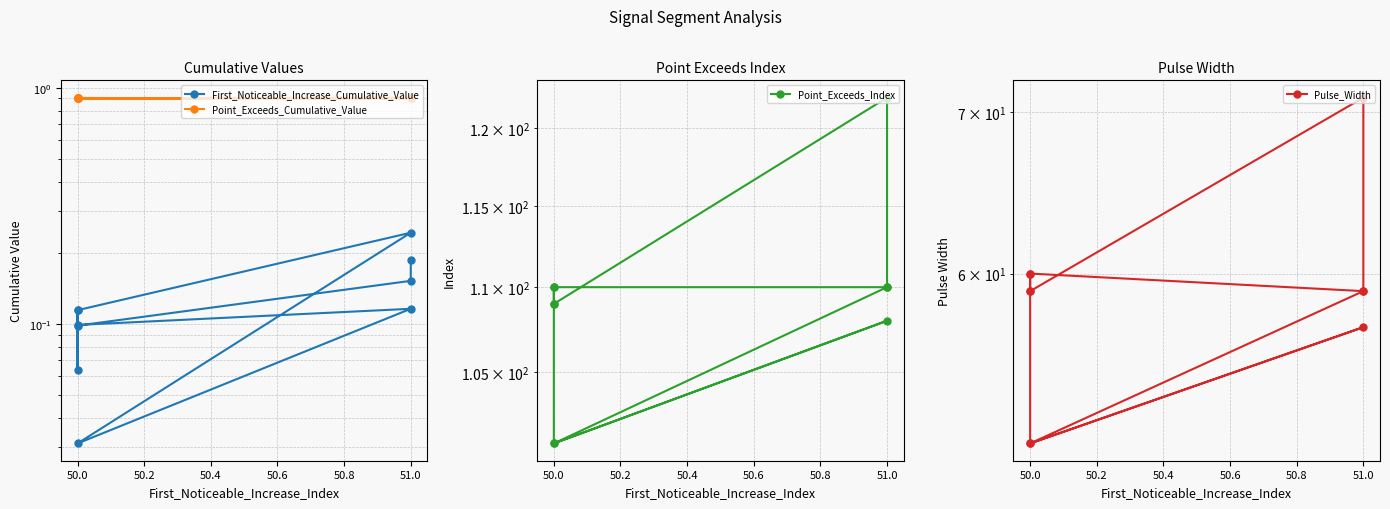

The value of Pulse_Width at 50.0 is 85.3. True or false?

False